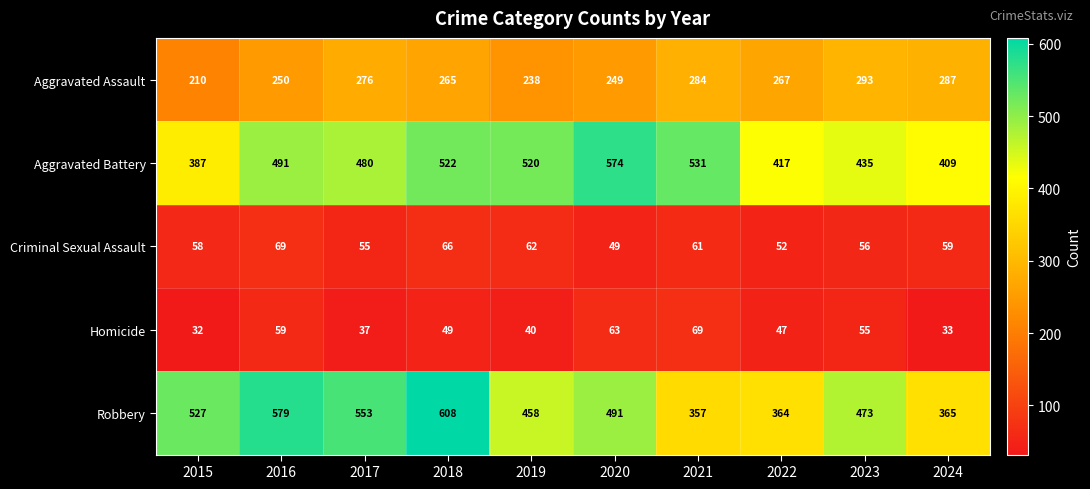

How many categories are shown in the chart?

10